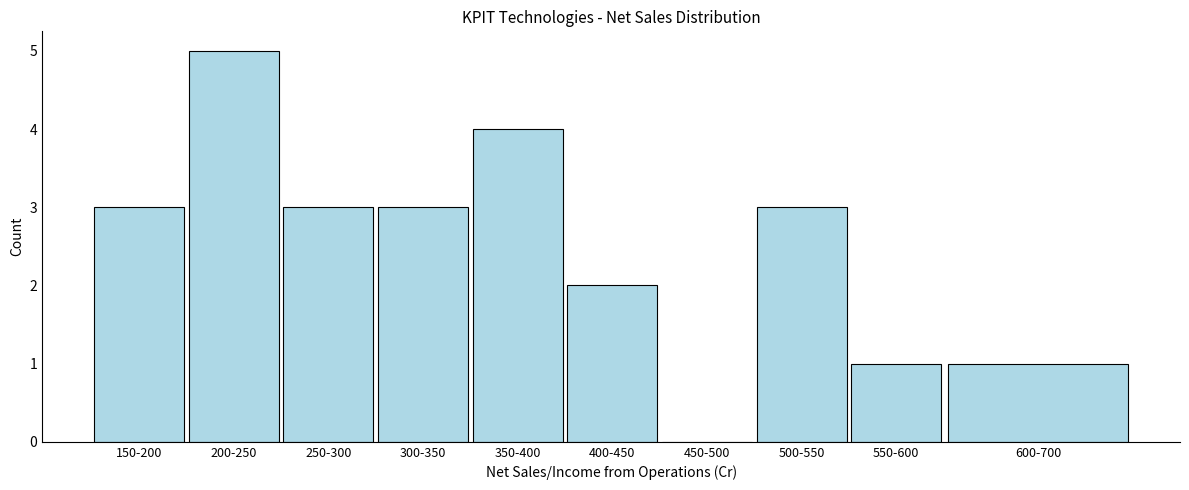

Reading left to right, transcribe all the data shown in this chart.

150-200=3	200-250=5	250-300=3	300-350=3	350-400=4	400-450=2	450-500=0	500-550=3	550-600=1	600-700=1